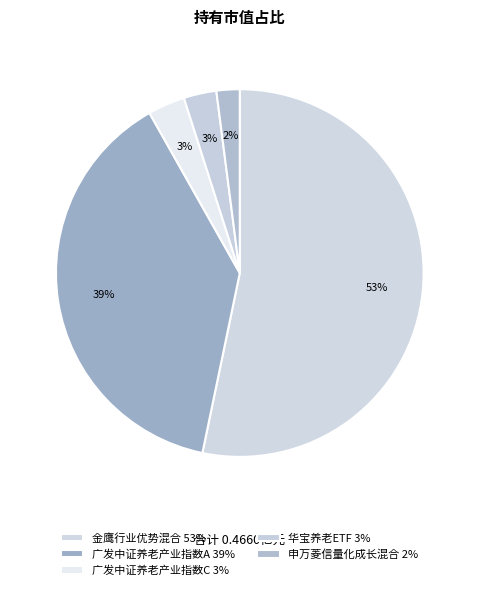

What percentage is NOT represented by 广发中证养老产业指数A?

61.4%